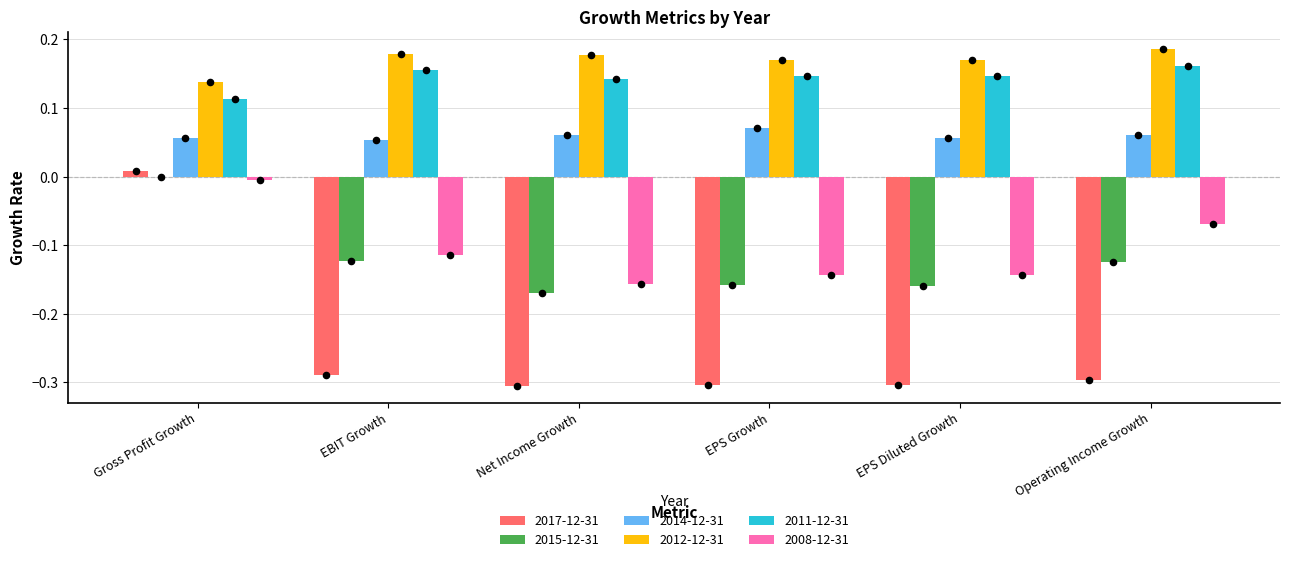

Which series has the largest total across all categories?

2012-12-31